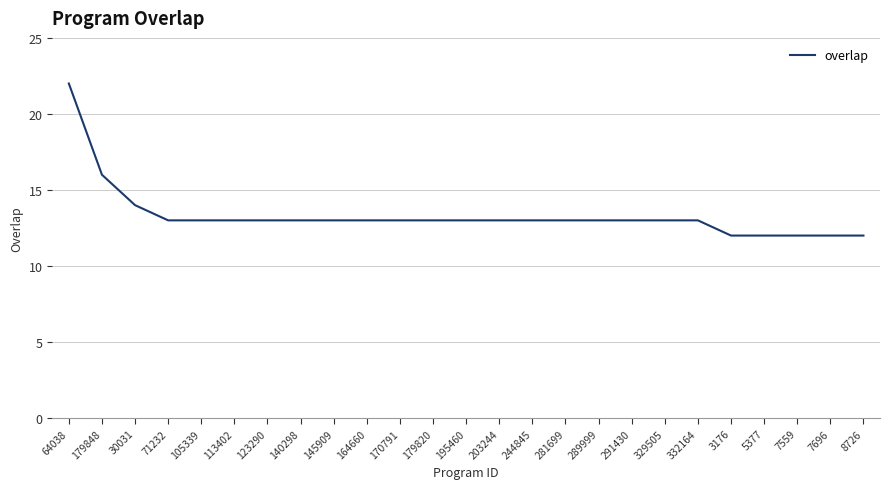

Is it true that the value at 145909 is 18?

False